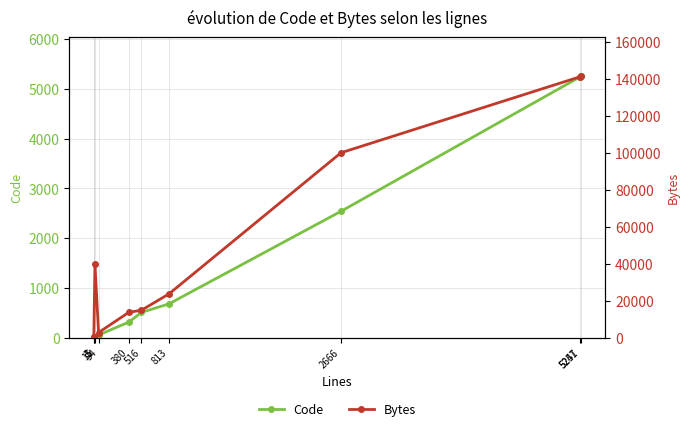

What is the minimum value for Bytes?

100